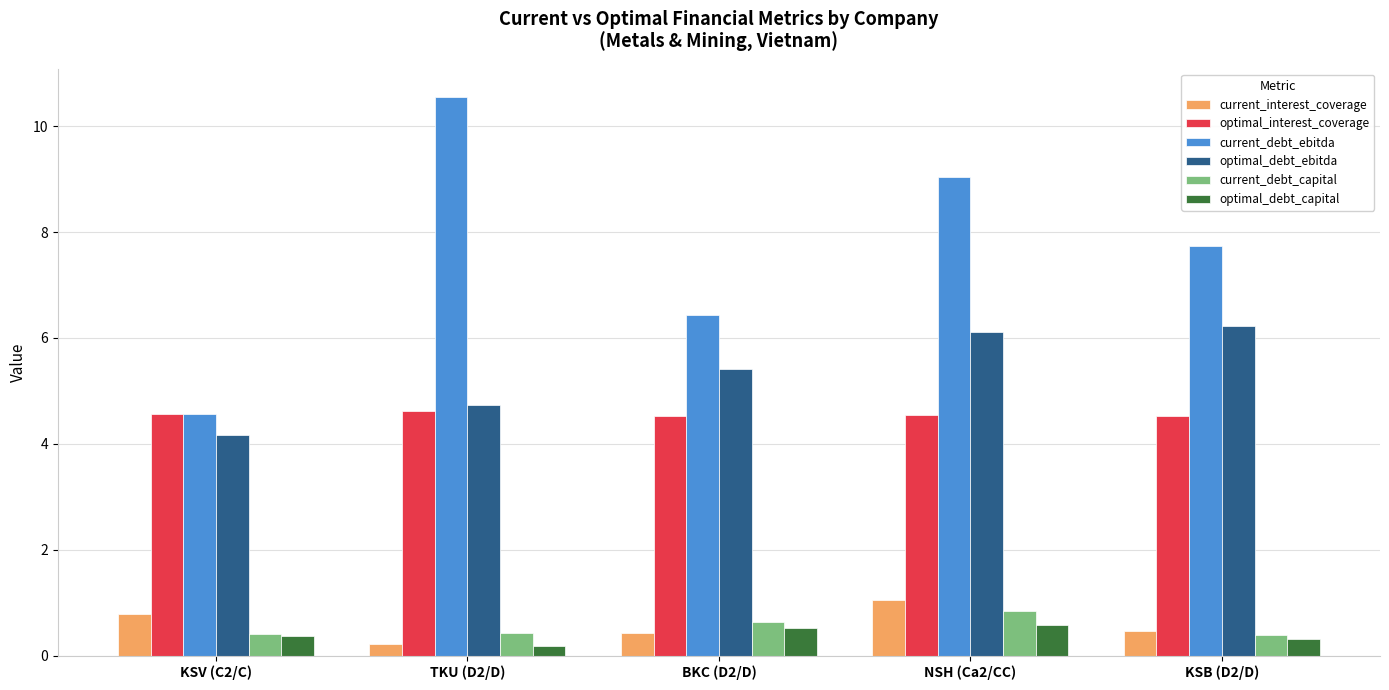

At which label does current_interest_coverage reach its peak?

NSH (Ca2/CC)